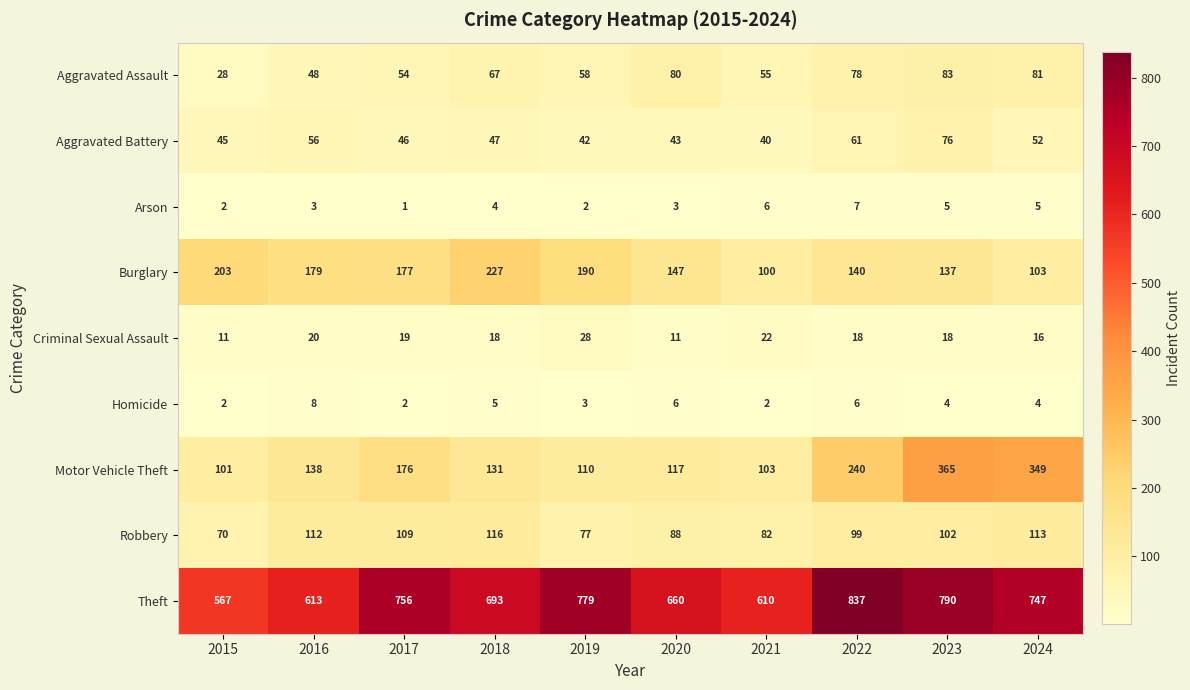

Which series has the largest total across all categories?

Theft